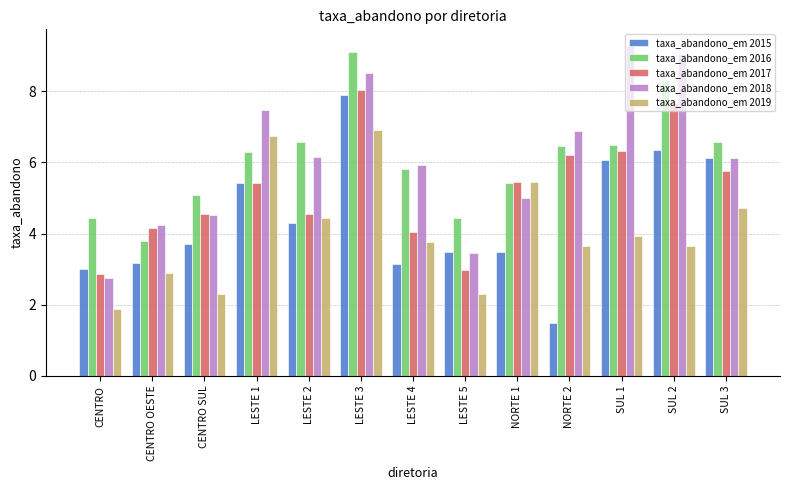

What is the difference between the maximum and second lowest values in the taxa_abandono_em 2017 series?

5.1